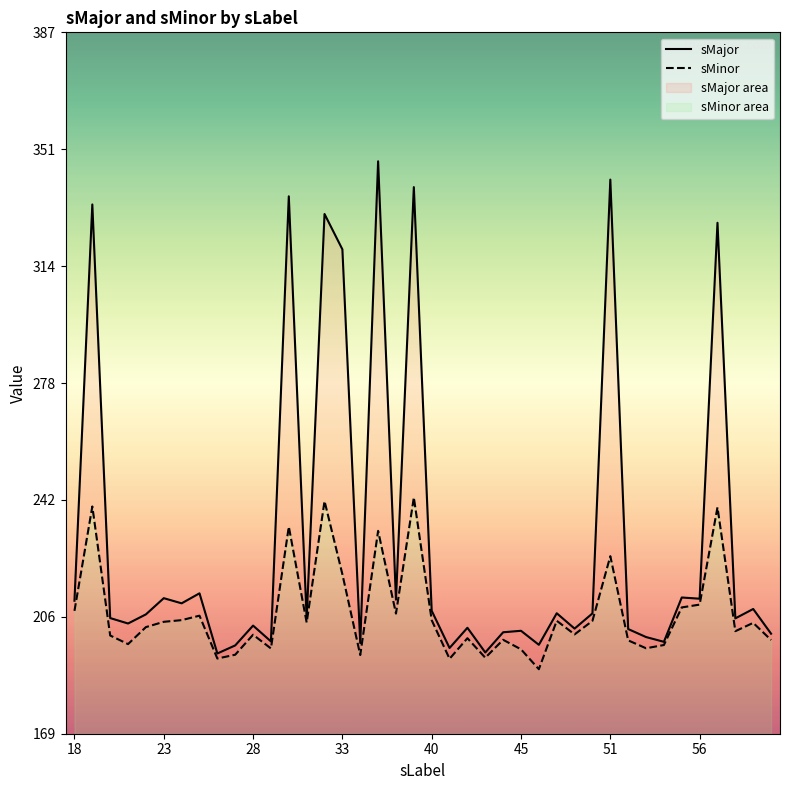

What is the total value across all series at 34?

421.1